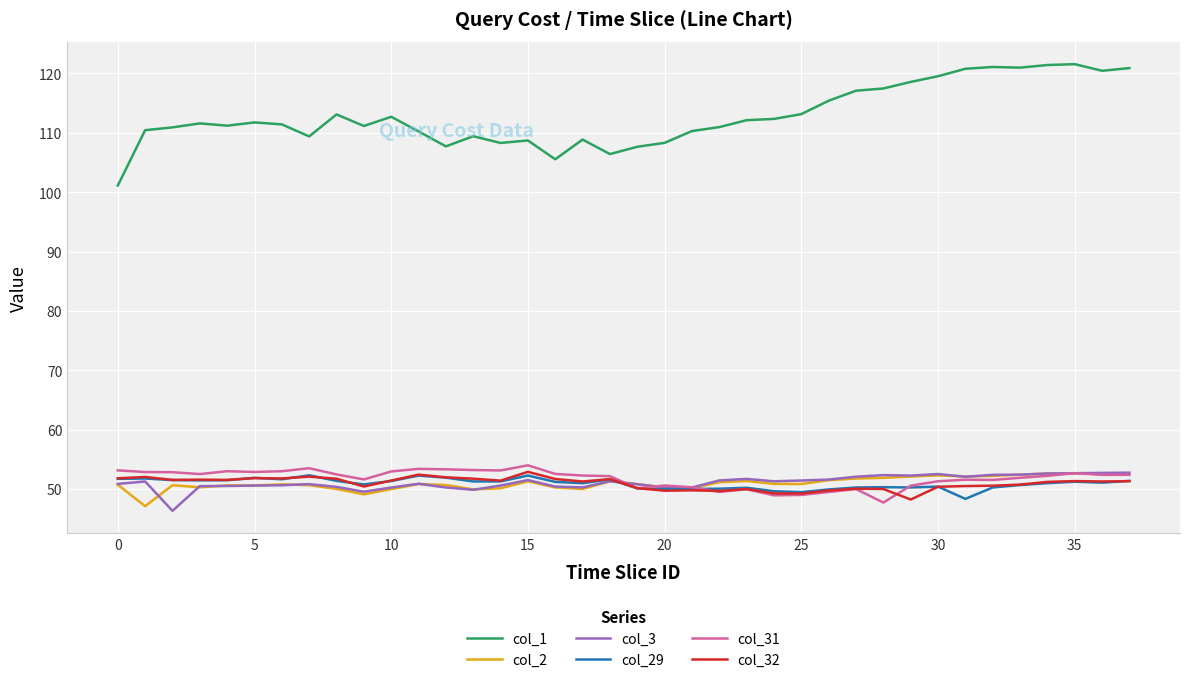

True or false: col_1 has more than 0 interior local peaks.

True